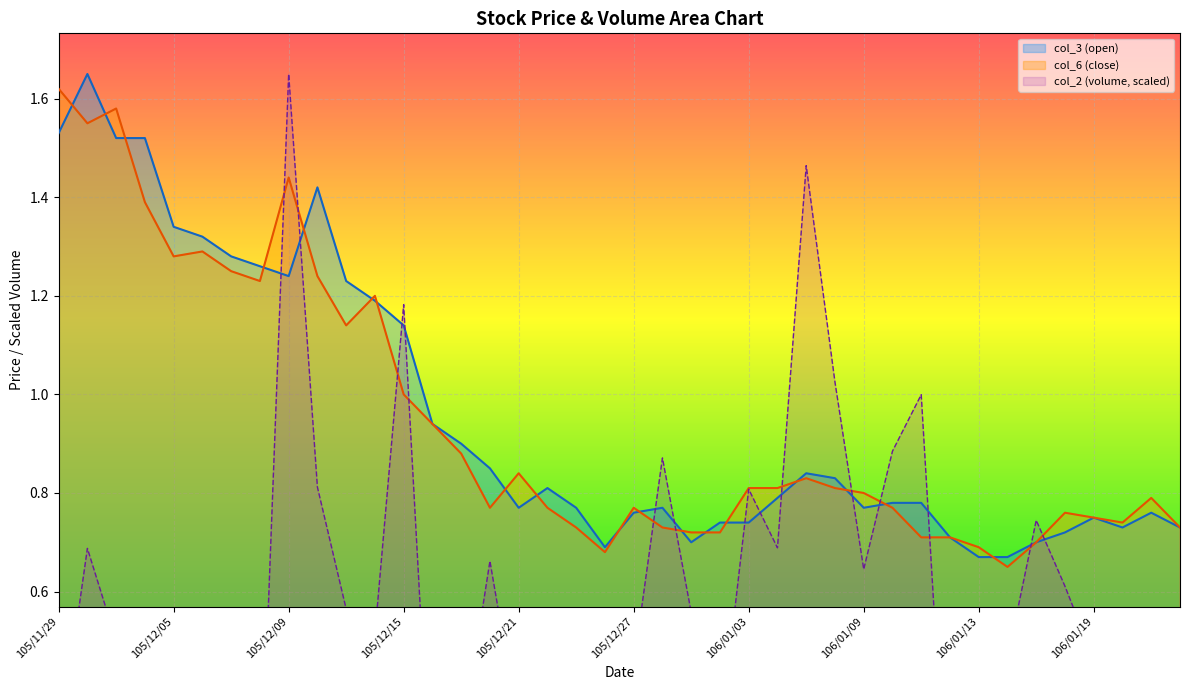

How many series are shown in this chart?

3